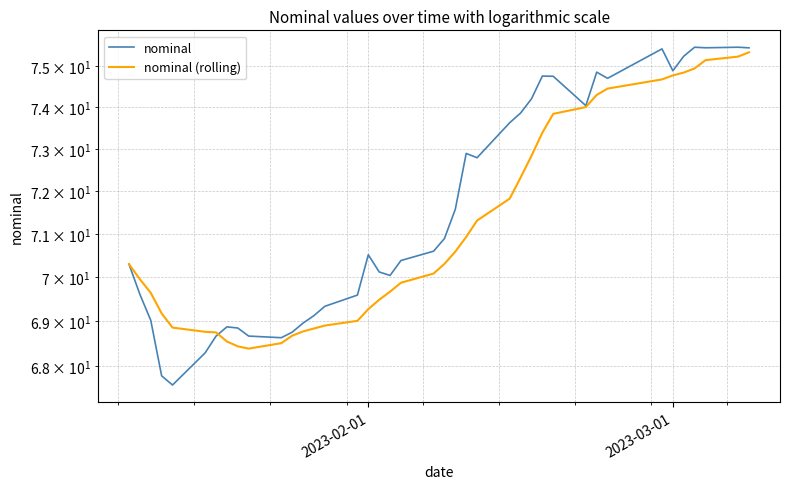

What is the difference between the maximum and second lowest values in the nominal series?

7.7